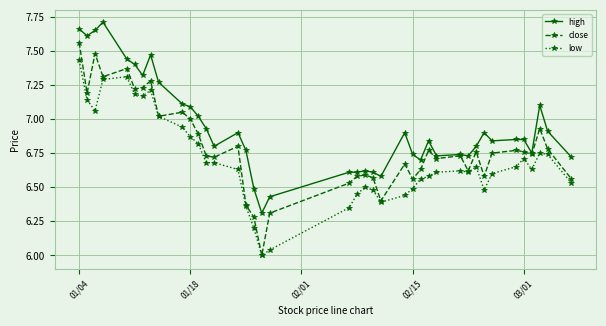

True or false: high has more than 0 interior local peaks.

True